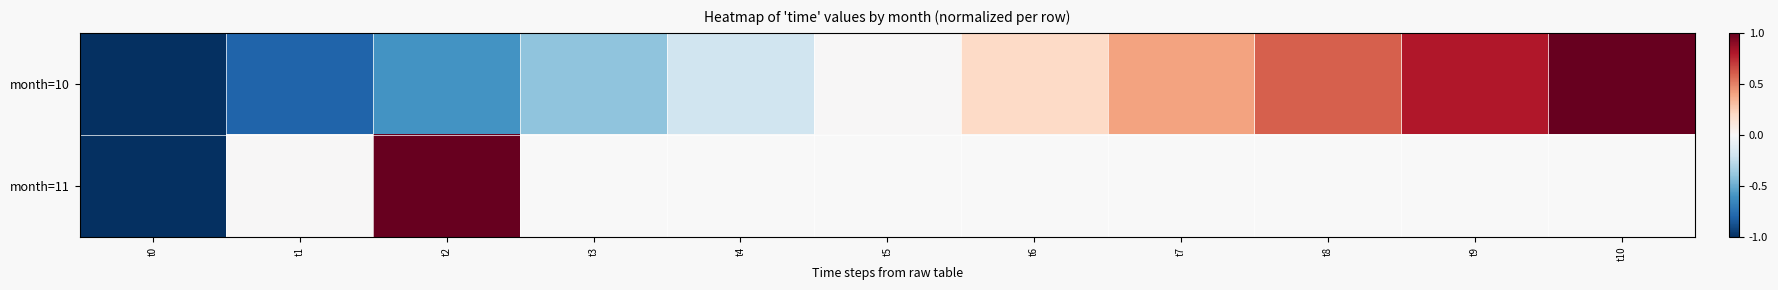

At which label does month=10 reach its minimum?

t0